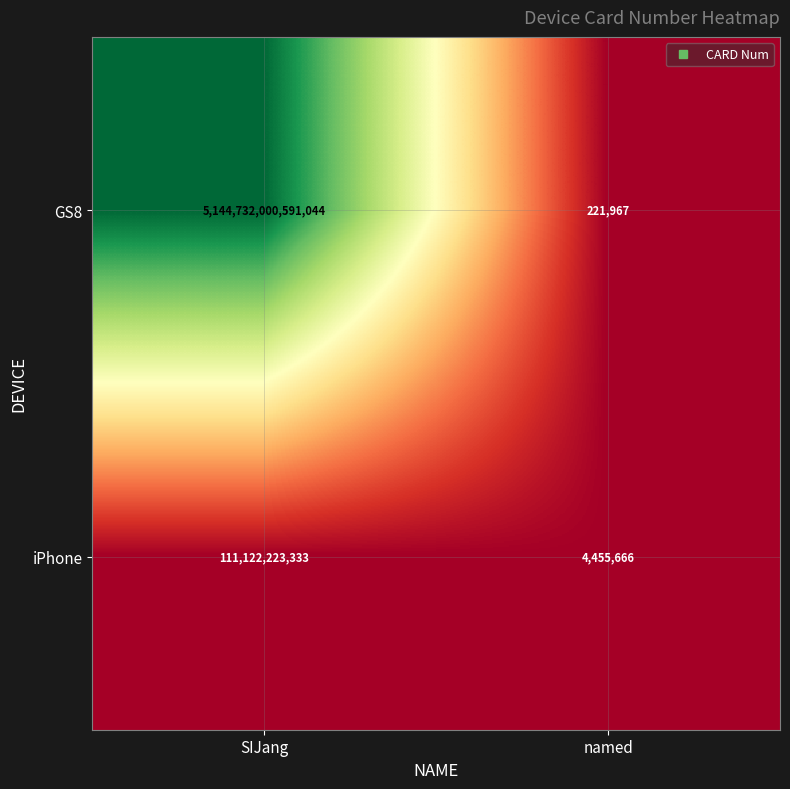

At which label does GS8 reach its peak?

SIJang